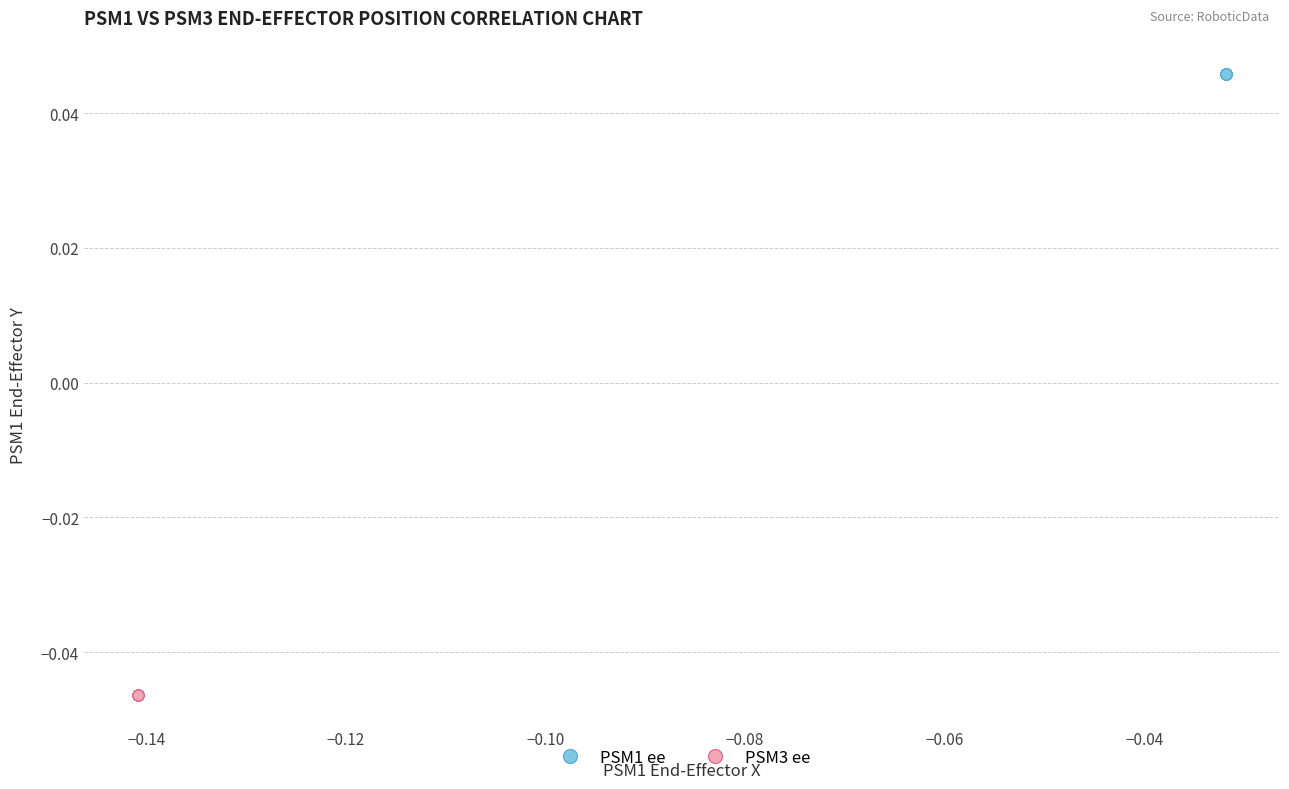

Which series contains the lowest Y value?

PSM3 ee